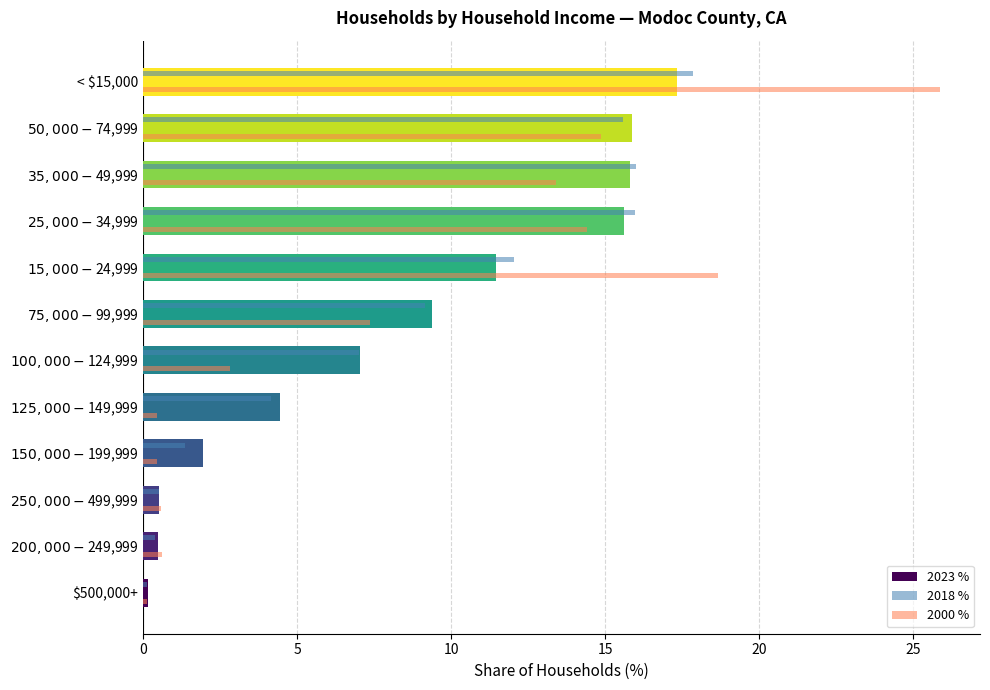

Which label corresponds to the largest value in the chart?

< $15,000